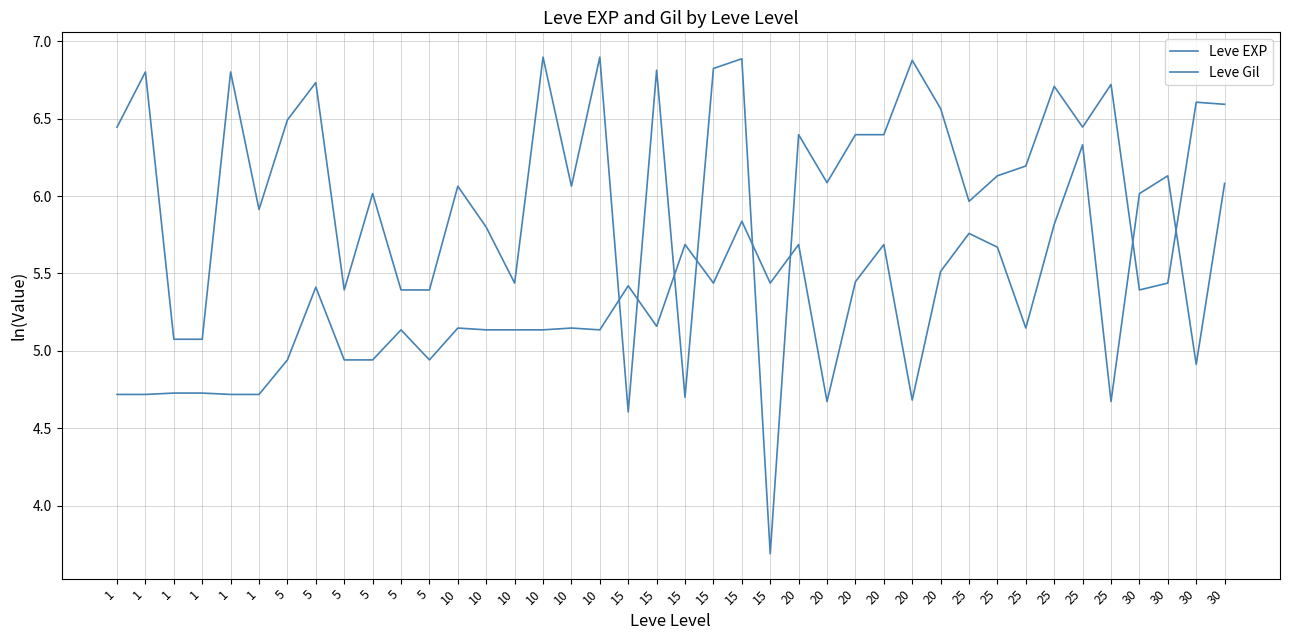

In Leve Gil, how many points are higher than both neighbors (excluding endpoints)?

12